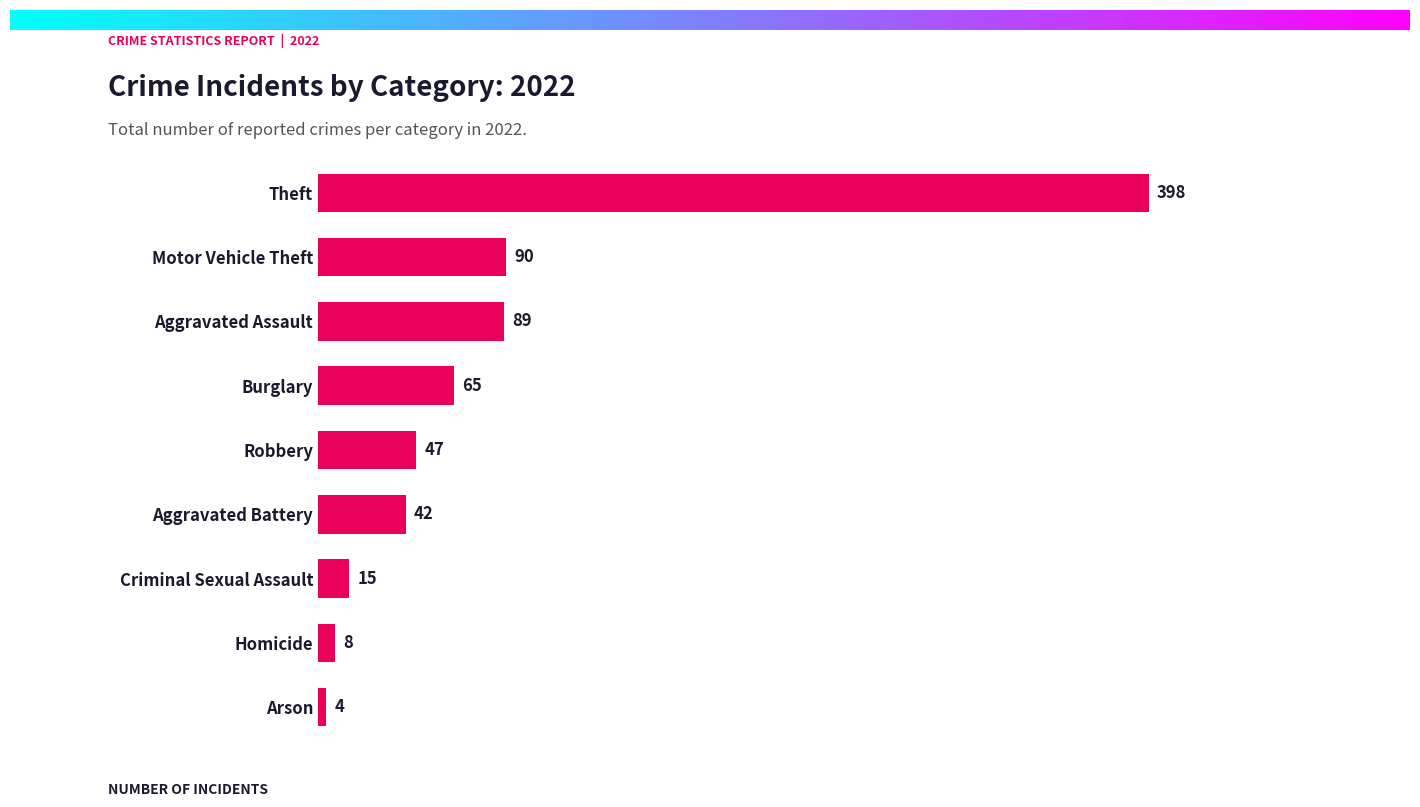

Which has a higher value, Homicide or Burglary?

Burglary